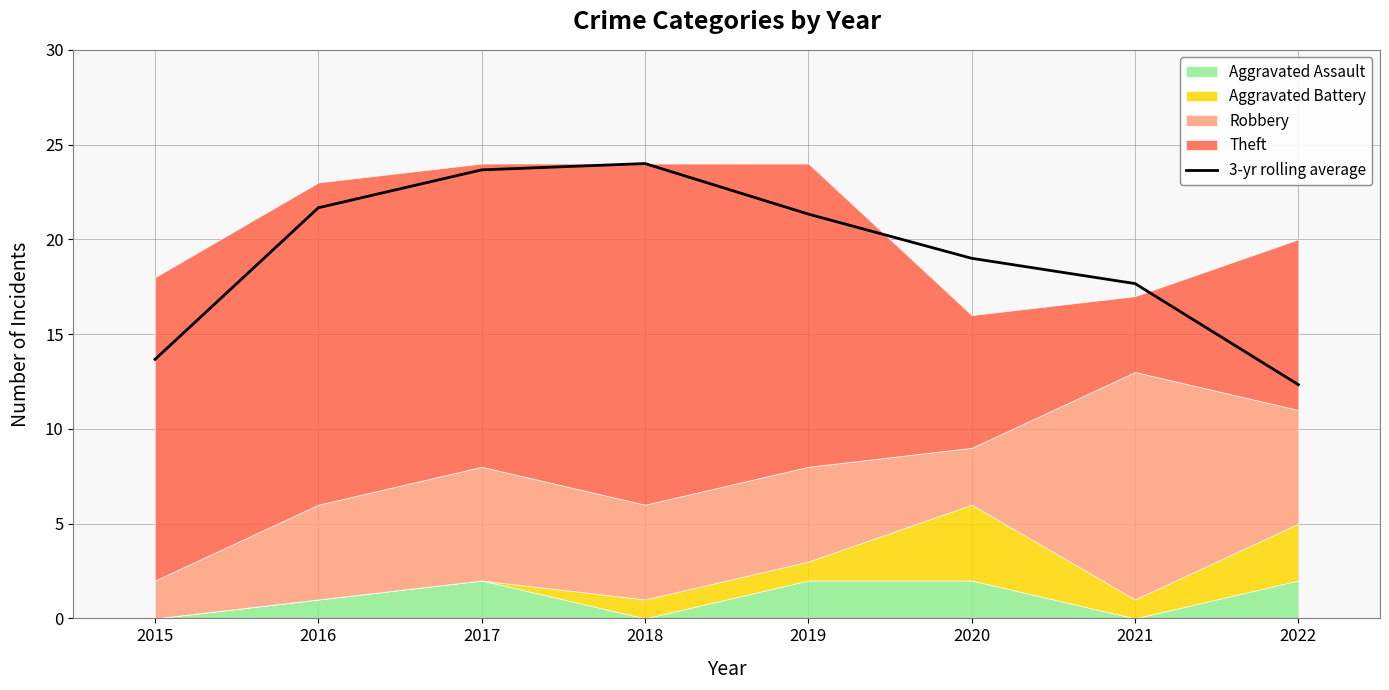

What is the average value?

19.2